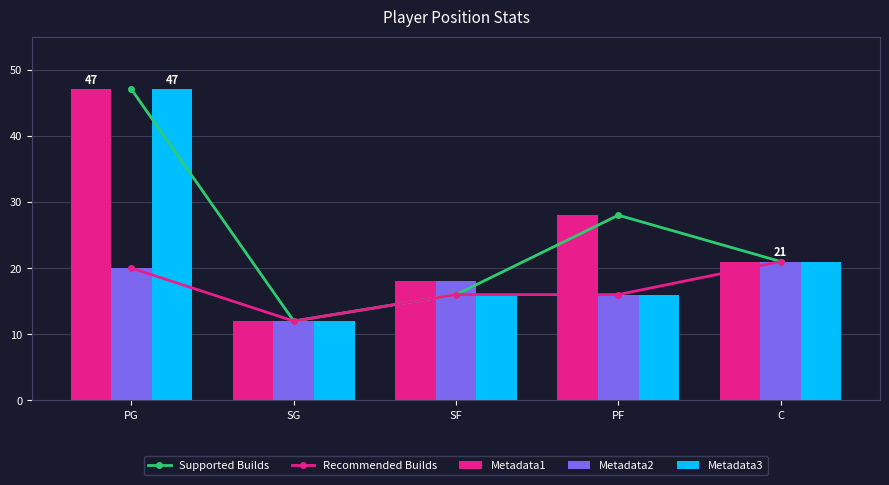

What is the difference between the Recommended Builds values at SG and C?

9